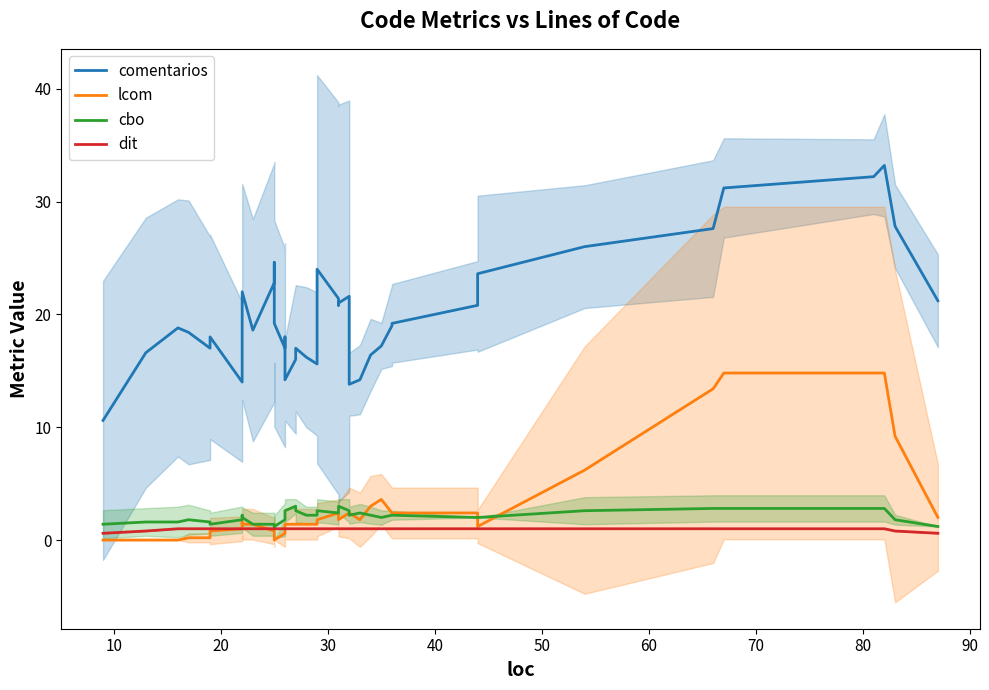

Is this an area chart (filled region under the line)?

No